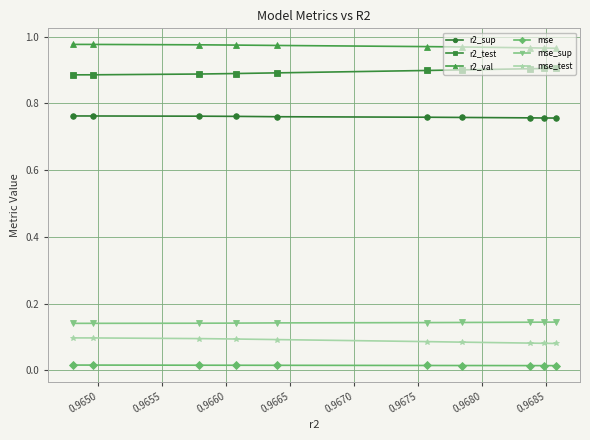

True or false: mse_sup and mse_test cross at least once.

False